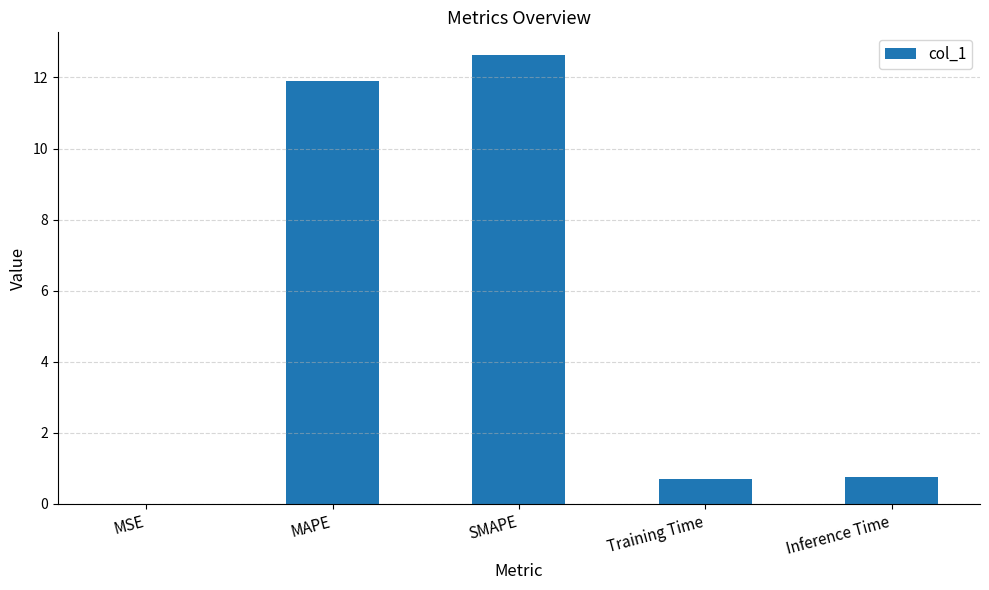

Is it true that the value at MSE is 0.0?

True